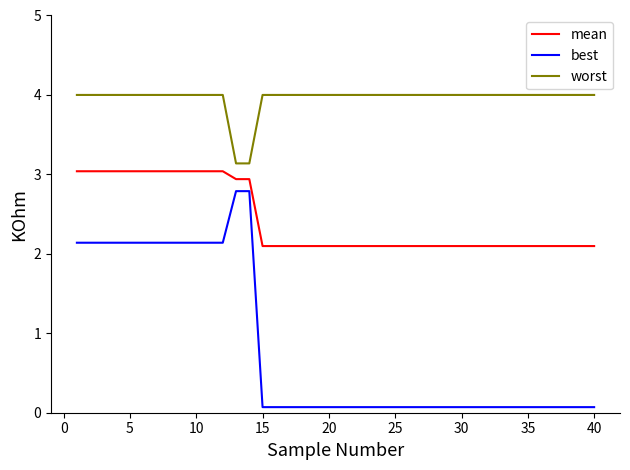

Which series has the largest range (max minus min)?

best